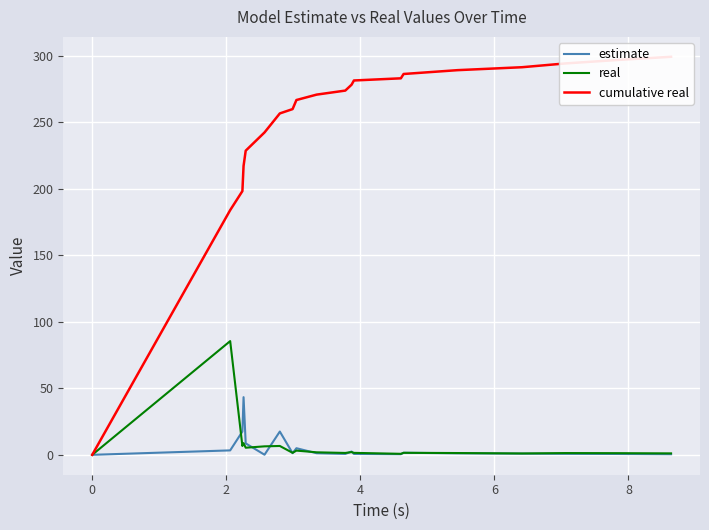

Which series has the widest spread of values?

cumulative real